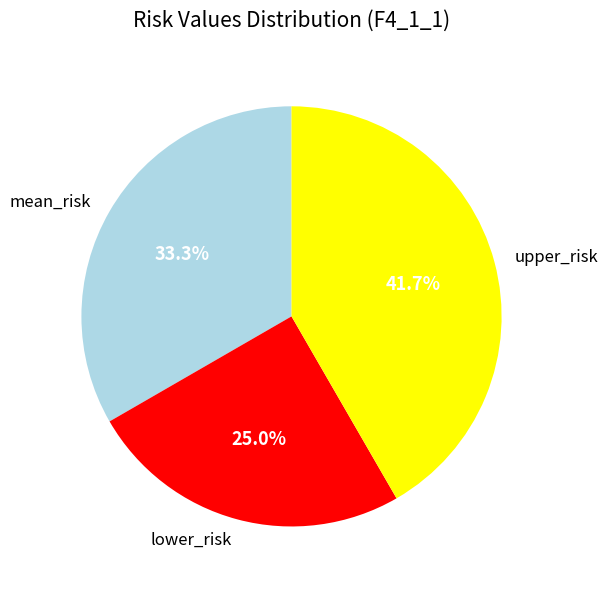

Approximately how many times larger is the value at upper_risk compared to lower_risk?

1.7